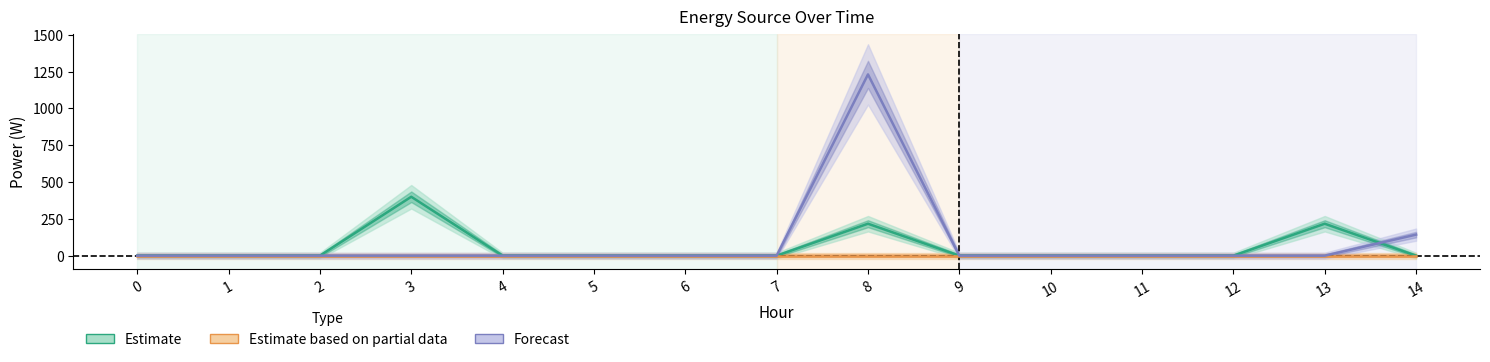

Reading left to right, what are all the values shown in this chart?

Diesel Generator: 0=0	1=0	2=0	3=400	4=0	5=0	6=0	7=0	8=217	9=0	10=0	11=0	12=0	13=217	14=0
Owned PV: 0=0	1=0	2=0	3=0	4=0	5=0	6=0	7=0	8=0	9=0	10=0	11=0	12=0	13=0	14=0
Owned Batteries: 0=0	1=0	2=0	3=0	4=0	5=0	6=0	7=0	8=1231	9=0	10=0	11=0	12=0	13=0	14=143